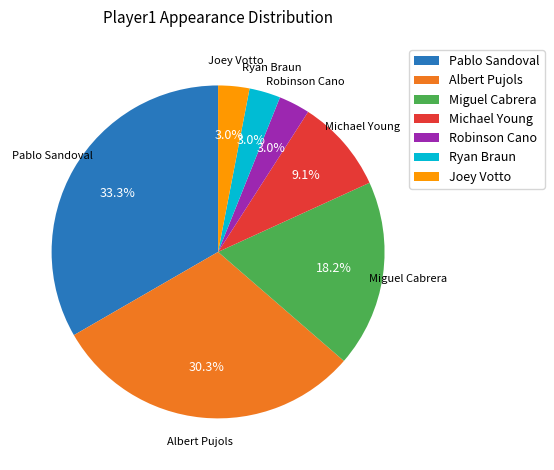

Which category has the biggest portion of the pie?

Pablo Sandoval